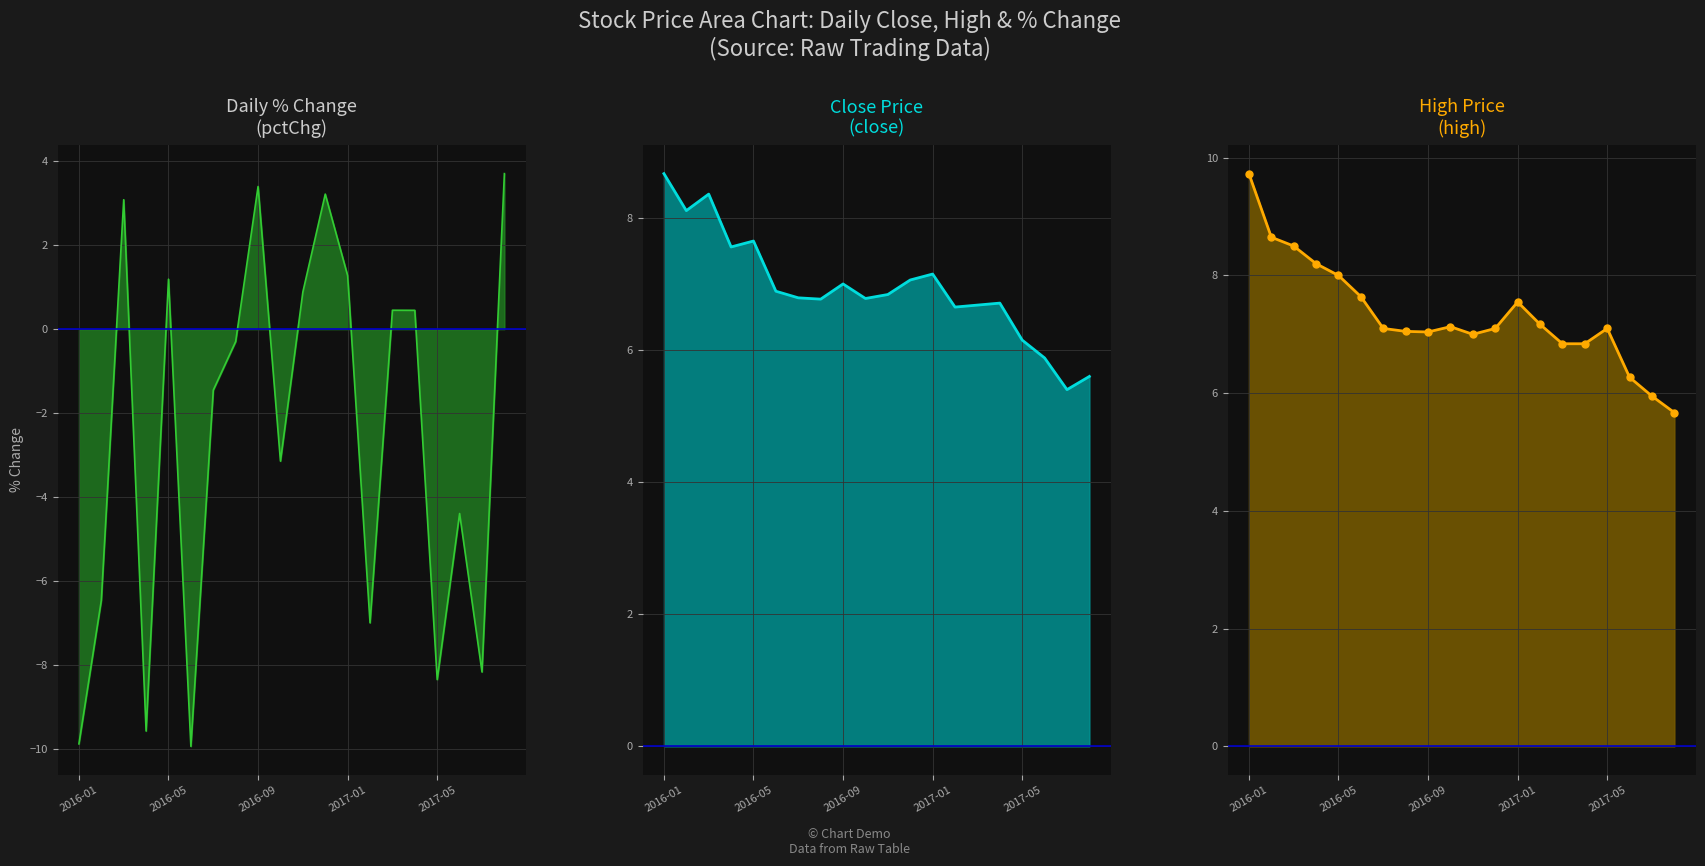

At how many categories does at least one series exceed 4?

20